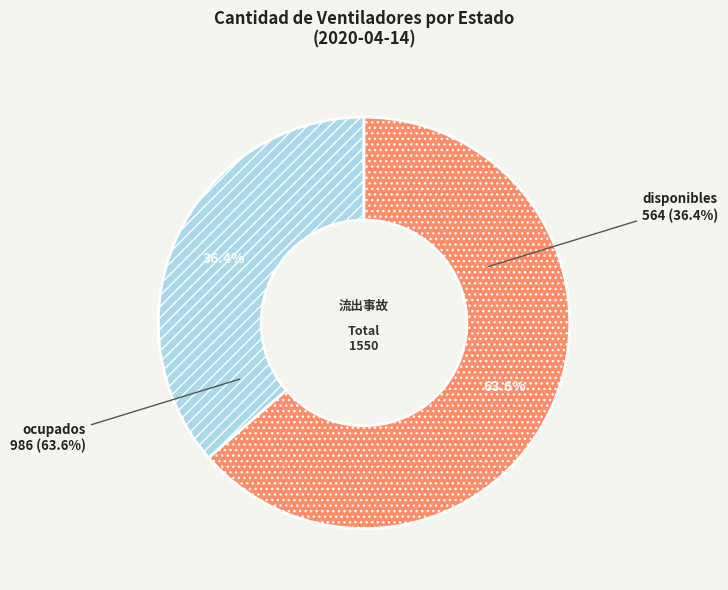

Approximately how many times larger is the value at ocupados compared to disponibles?

1.7